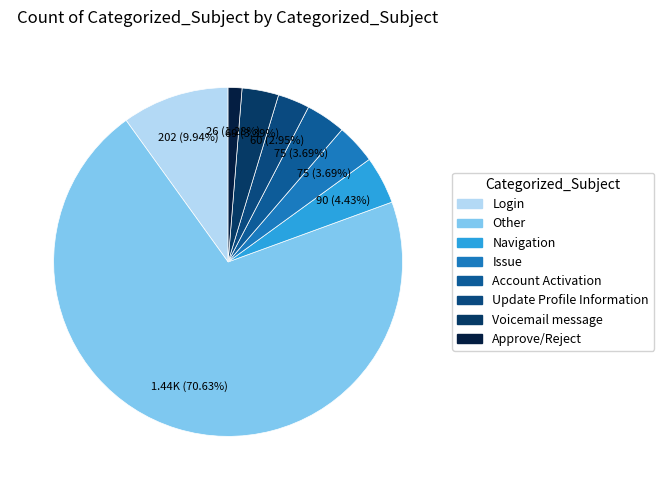

How many slices are in this pie chart?

8